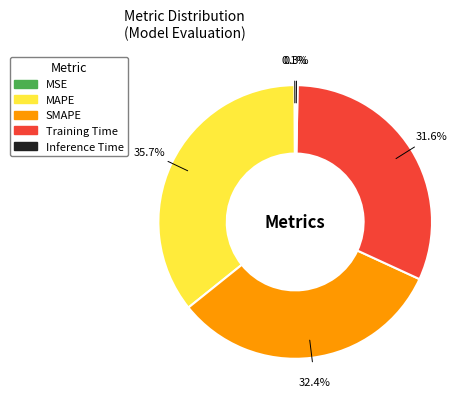

Is Training Time the majority of the pie?

No